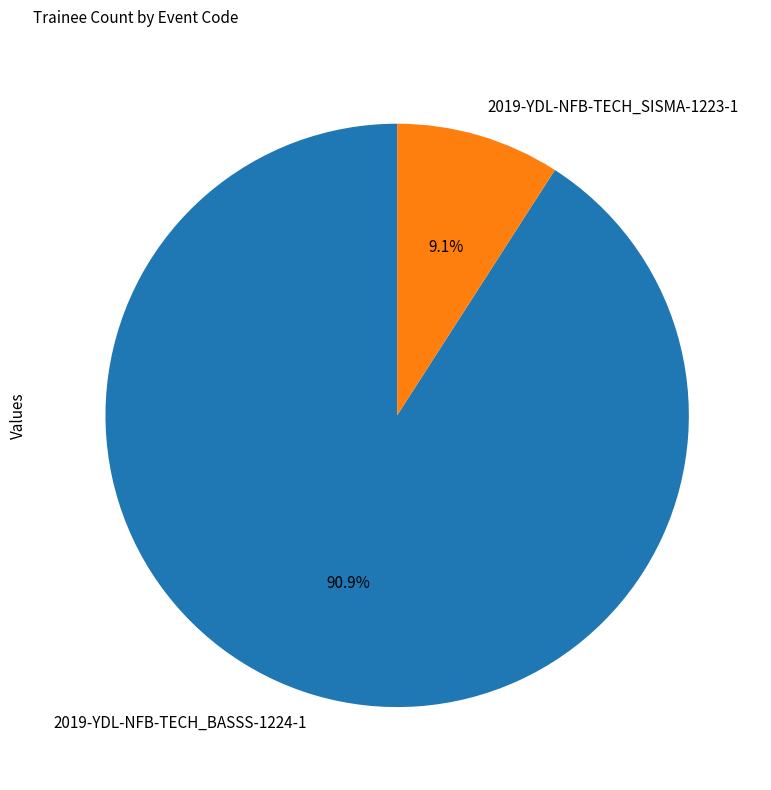

To the nearest percent, what is the combined percentage of 2019-YDL-NFB-TECH_BASSS-1224-1 and 2019-YDL-NFB-TECH_SISMA-1223-1?

100%